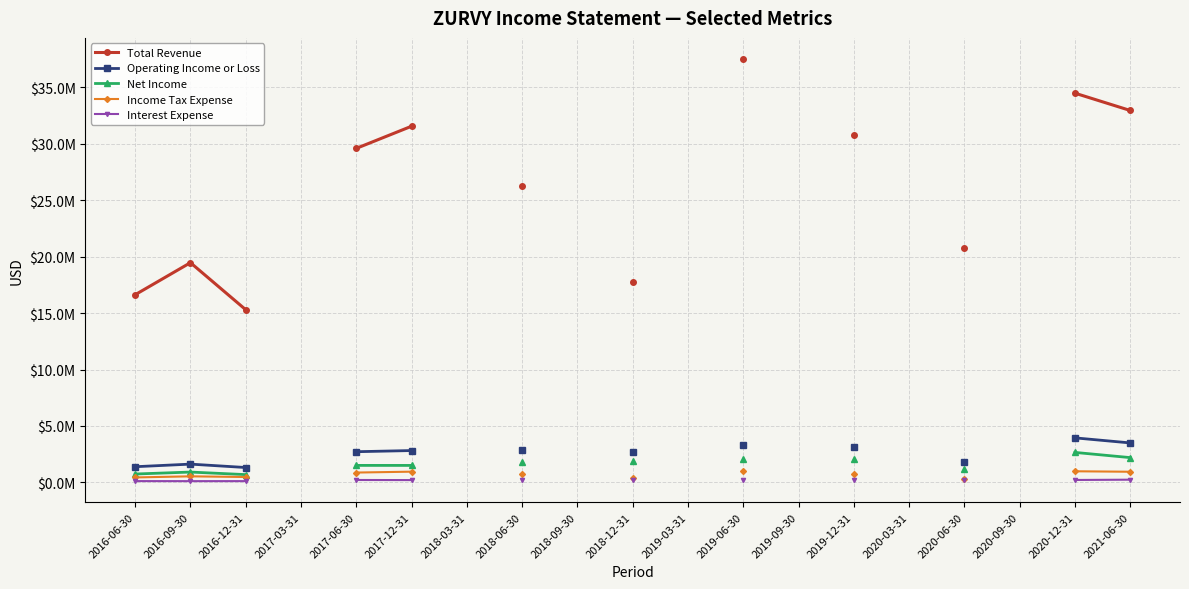

Is this an area chart (filled region under the line)?

No